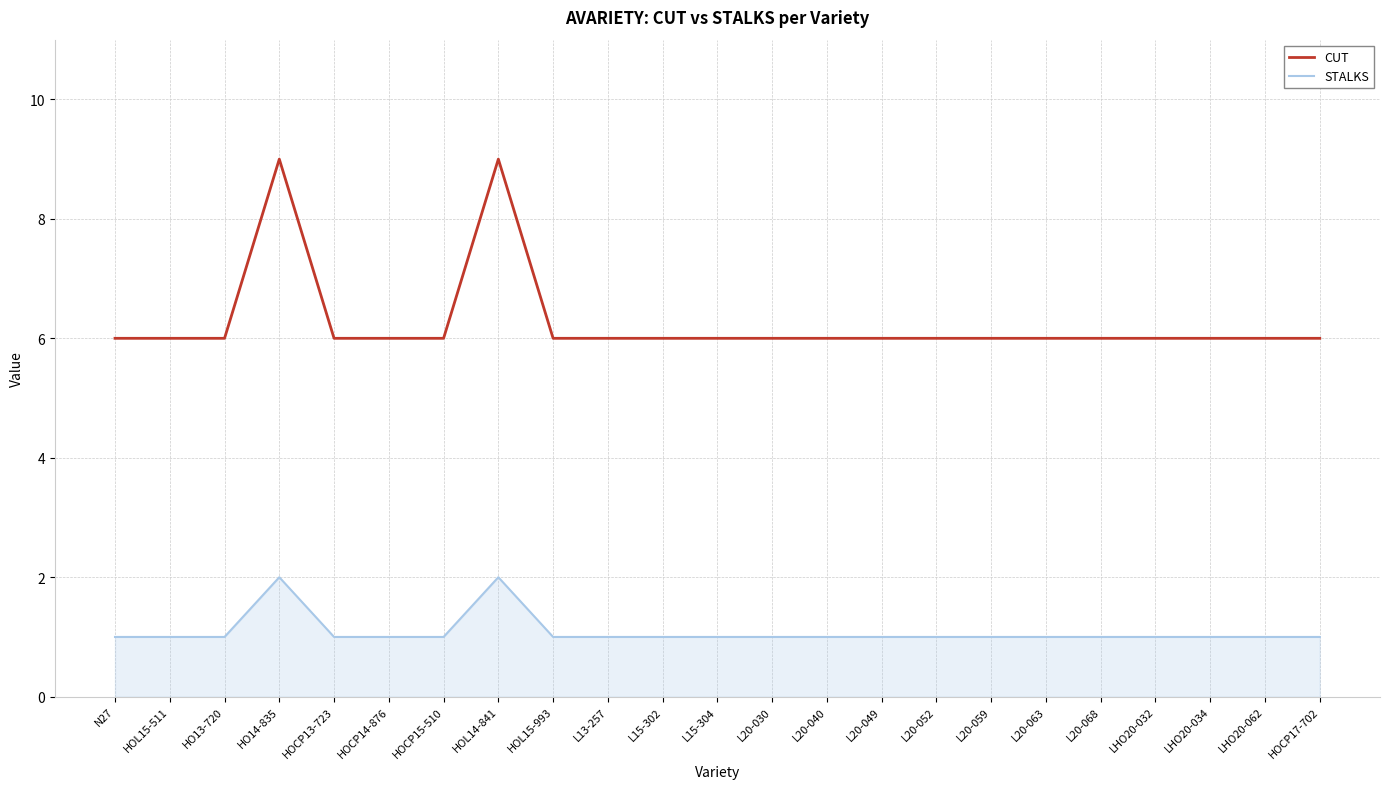

Reading left to right, transcribe all the data shown in this chart.

CUT: 6	6	6	9	6	6	6	9	6	6	6	6	6	6	6	6	6	6	6	6	6	6	6
STALKS: 1	1	1	2	1	1	1	2	1	1	1	1	1	1	1	1	1	1	1	1	1	1	1